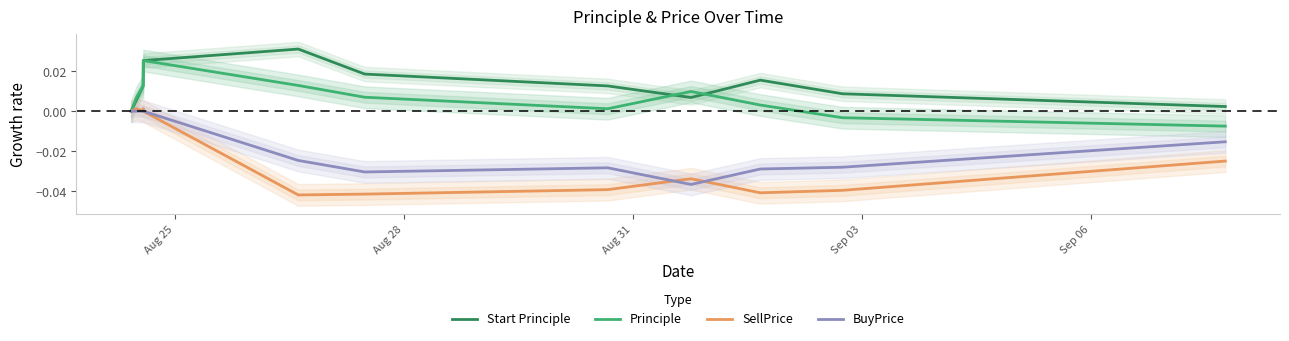

The value of SellPrice at 8 is -0.0. True or false?

False